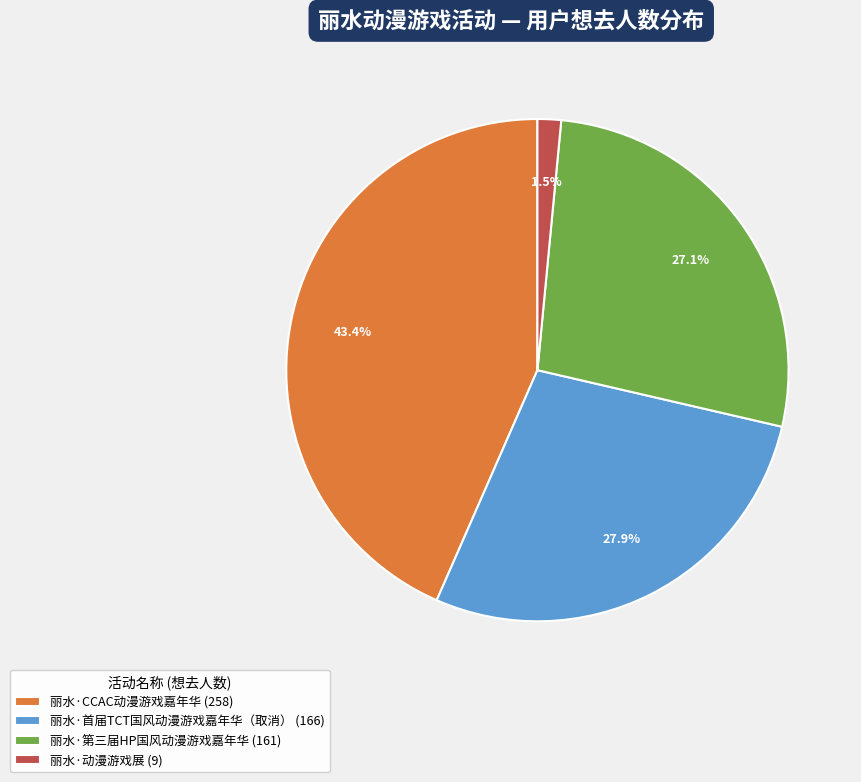

What percentage do 丽水·第三届HP国风动漫游戏嘉年华 and 丽水·首届TCT国风动漫游戏嘉年华（取消） together represent?

55.1%